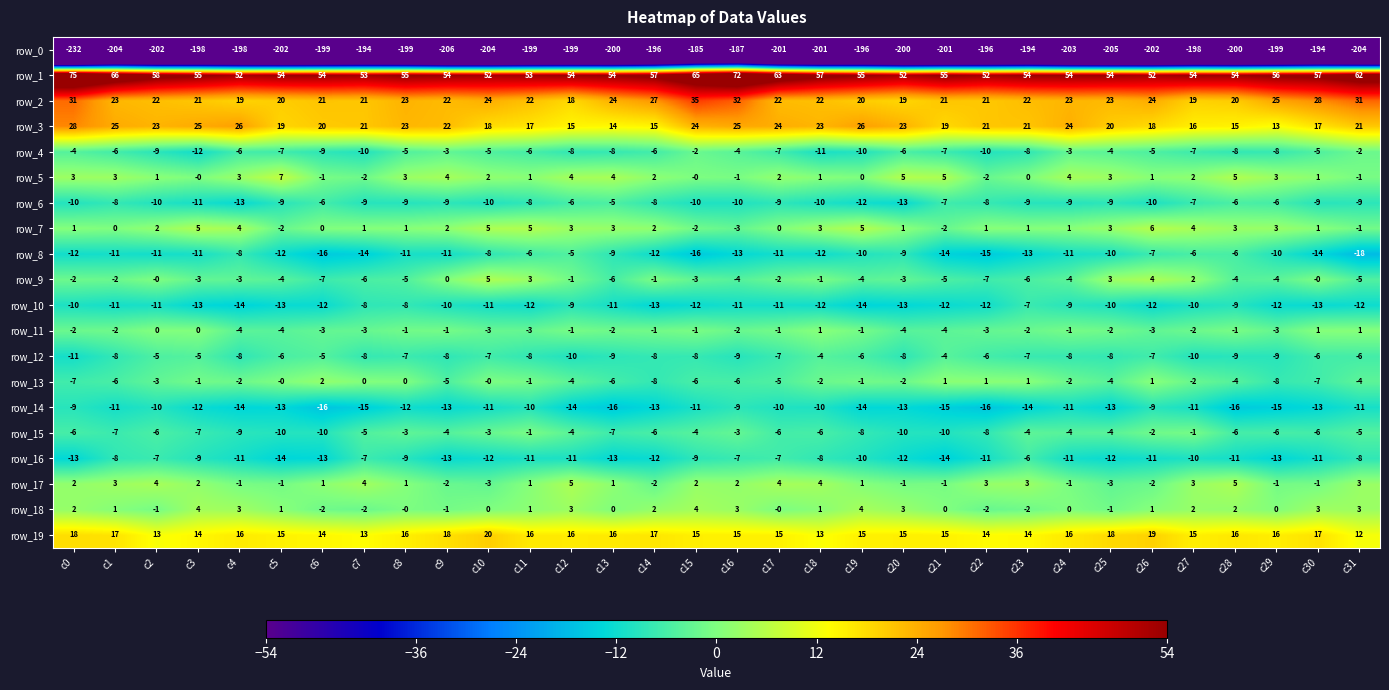

Which series has the largest range (max minus min)?

row_0